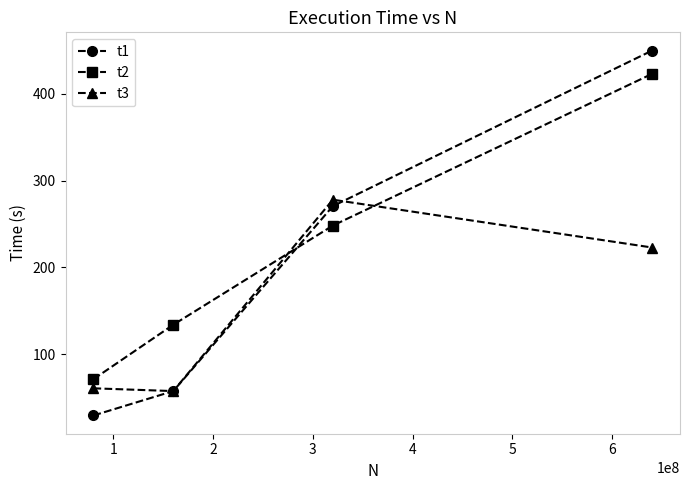

What is the value of the t3 point at the 4th from the left?

222.8